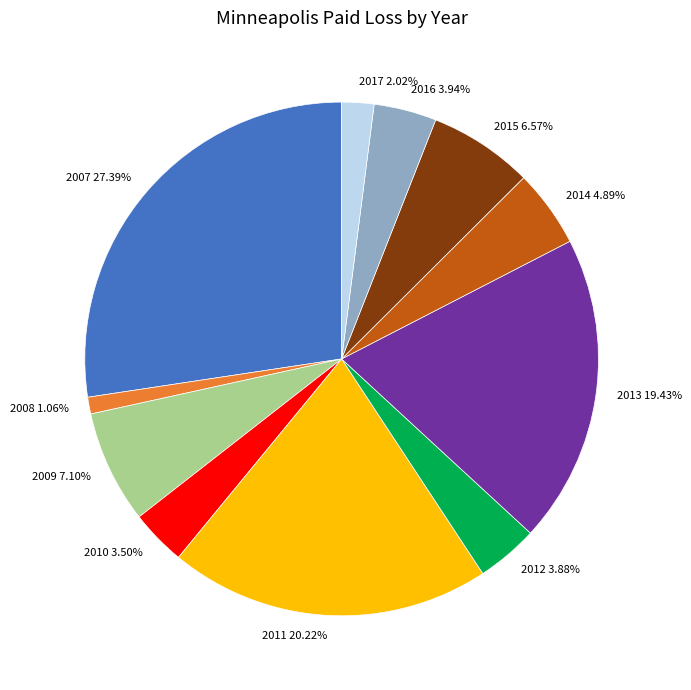

Which category has the smallest portion of the pie?

2008